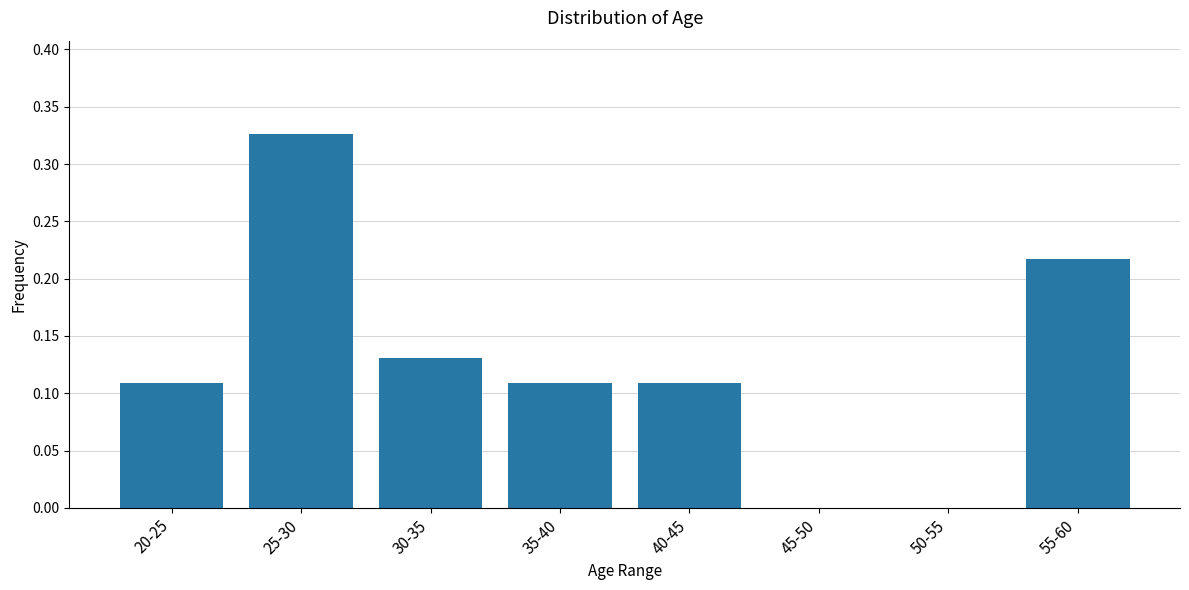

What is the sum of all values?

1.0